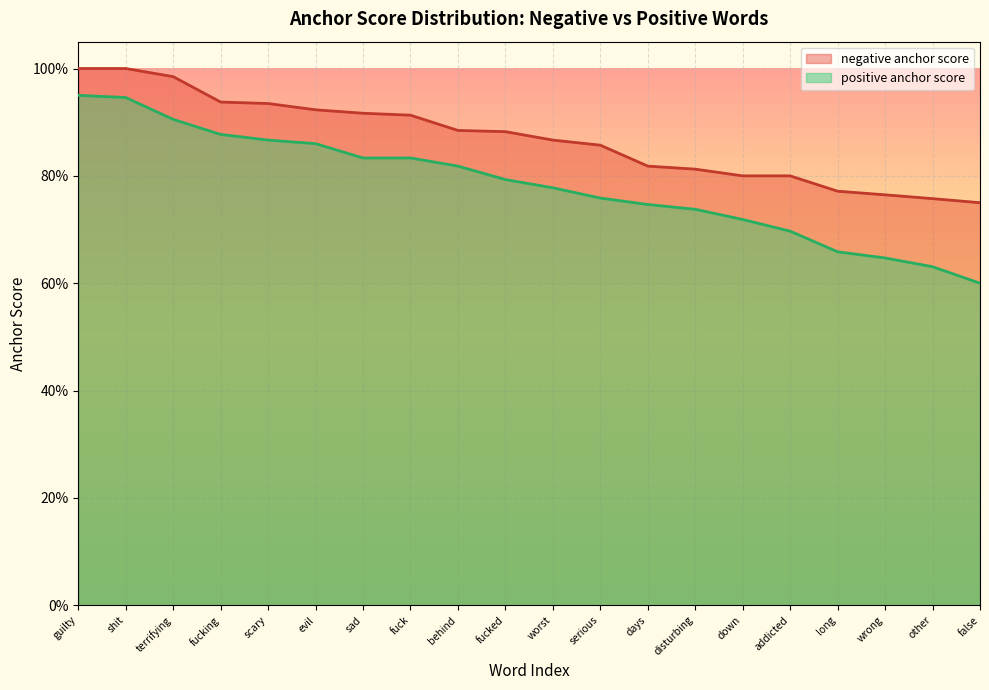

Which series changed the most between fucking and evil?

positive anchor score